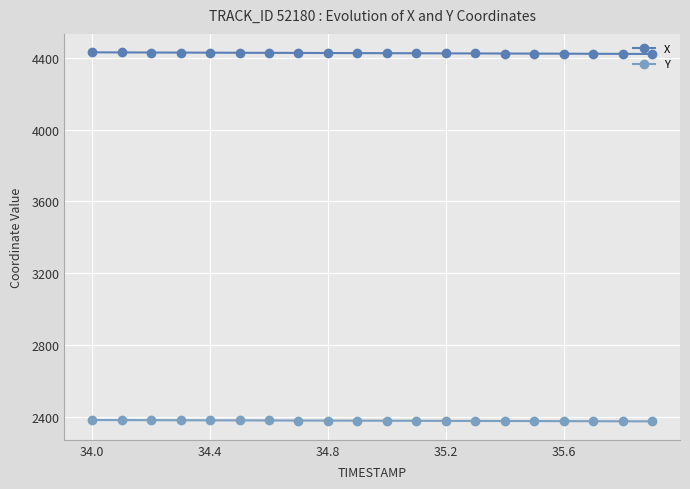

Rank the series by their maximum value, from highest to lowest.

X, Y